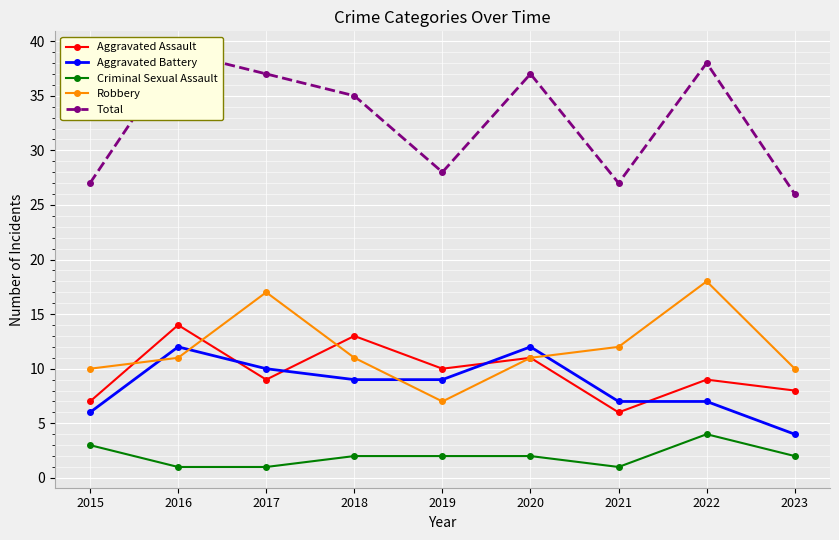

How many intersections are there between Aggravated Assault and Robbery?

3